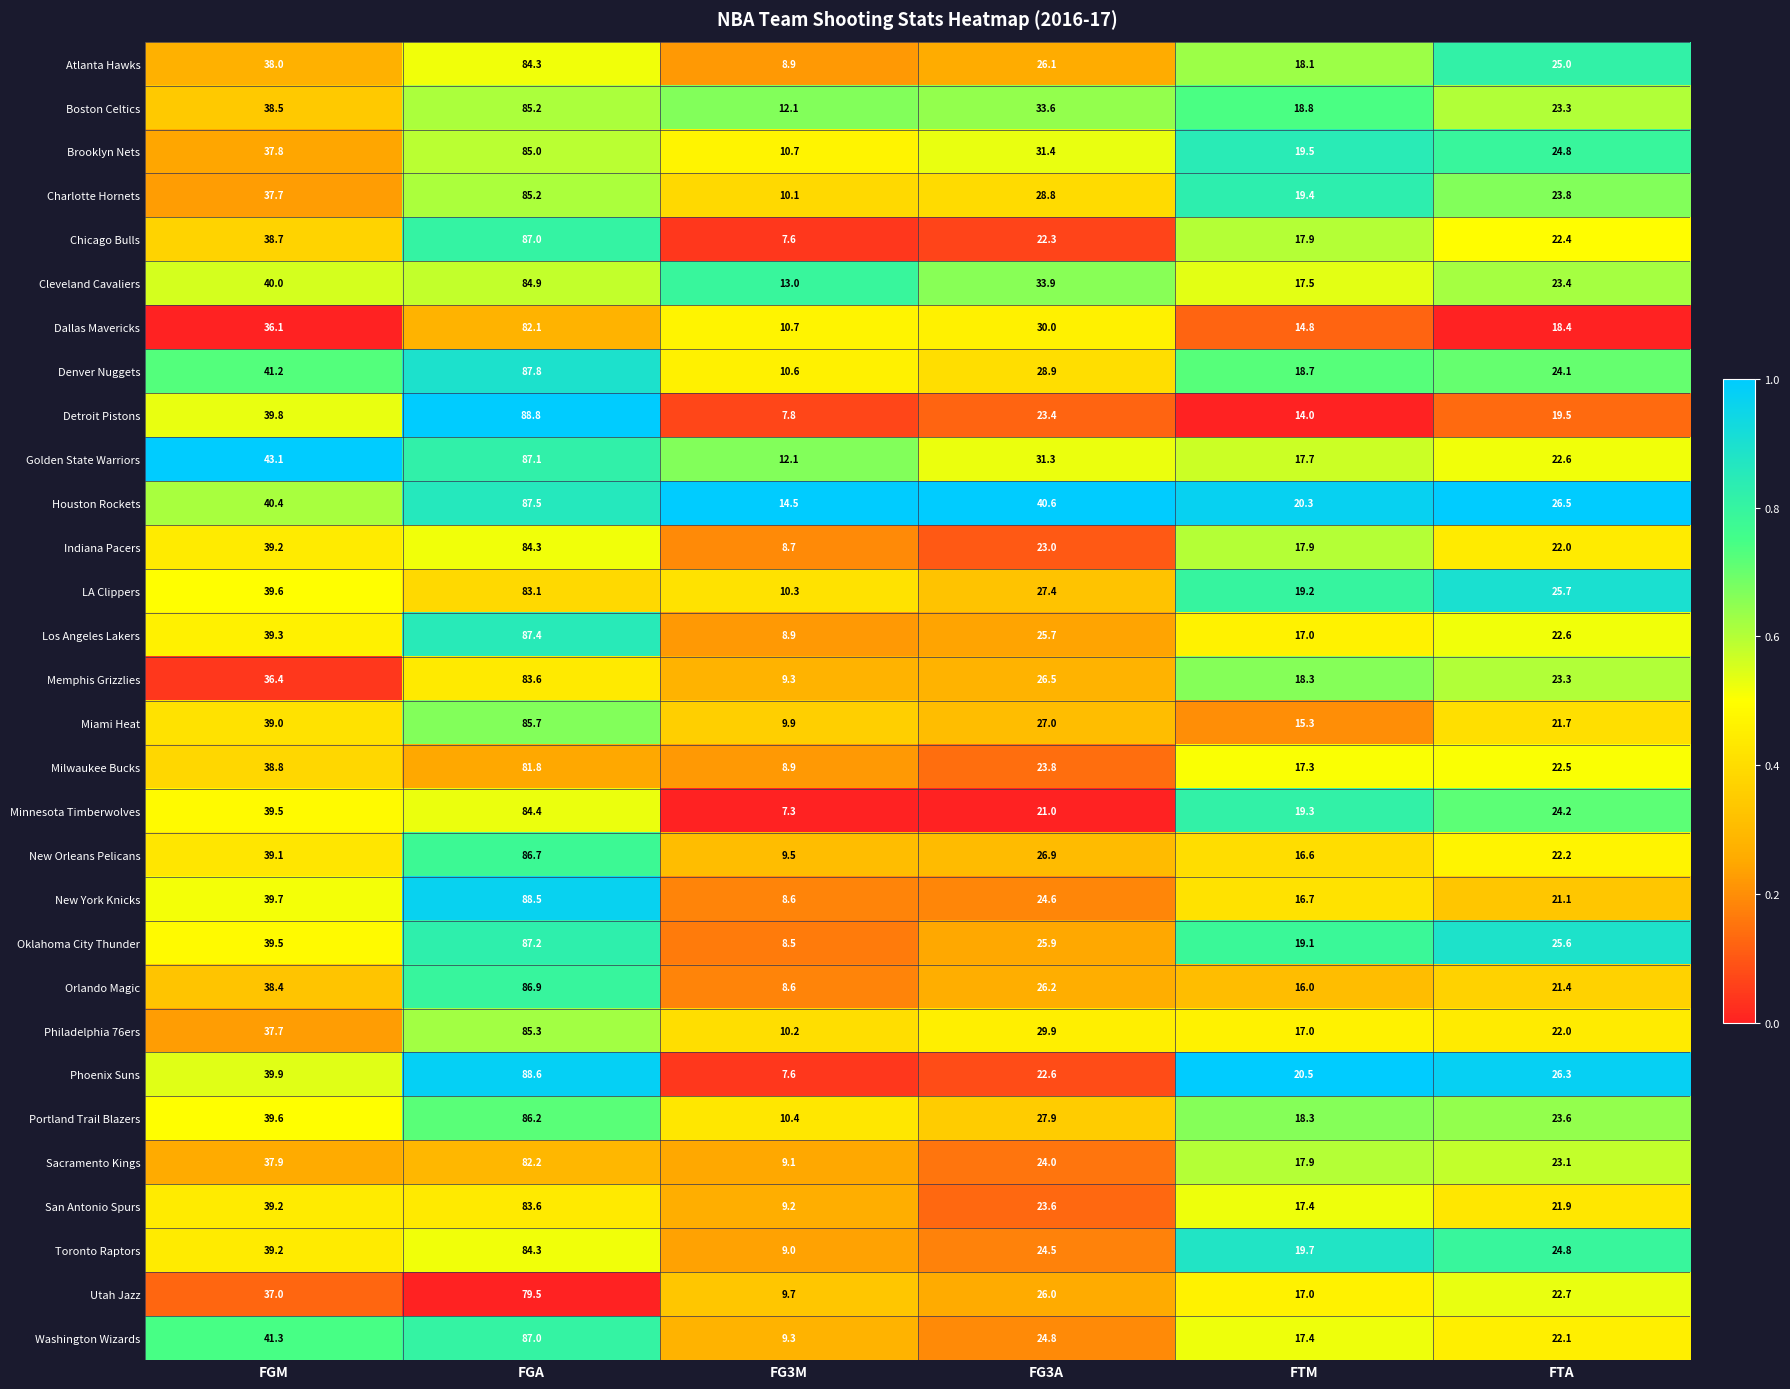

What is the sum of the Atlanta Hawks values at FGM and FG3M?

46.9